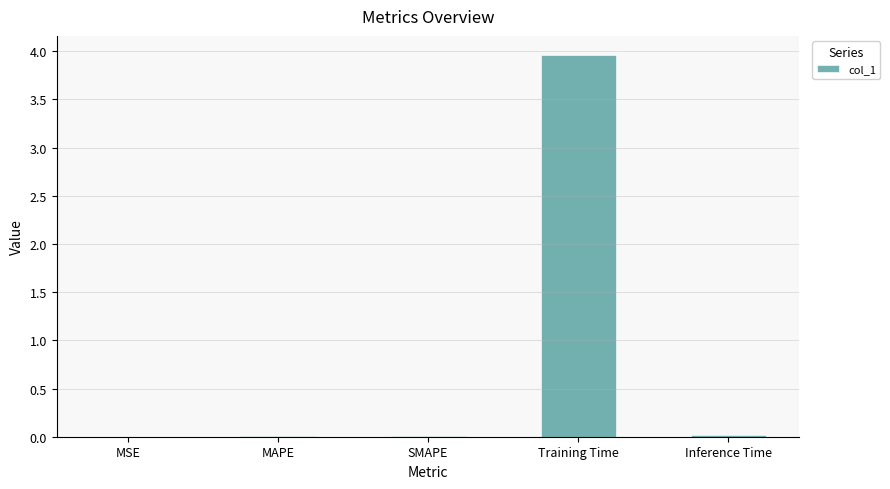

True or false: the data shows 0.0 at MAPE.

True